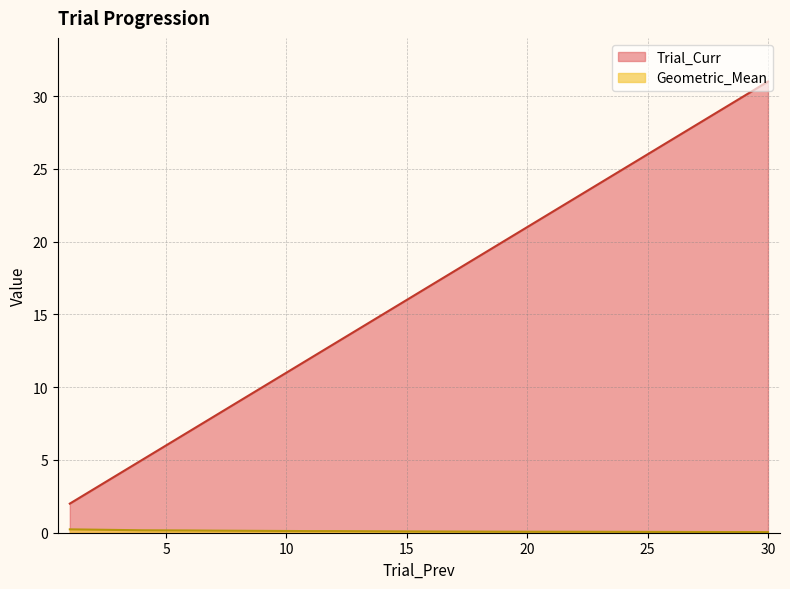

List the labels in order of Trial_Curr value, largest first.

30, 29, 28, 23, 22, 20, 19, 15, 12, 11, 7, 6, 4, 3, 1